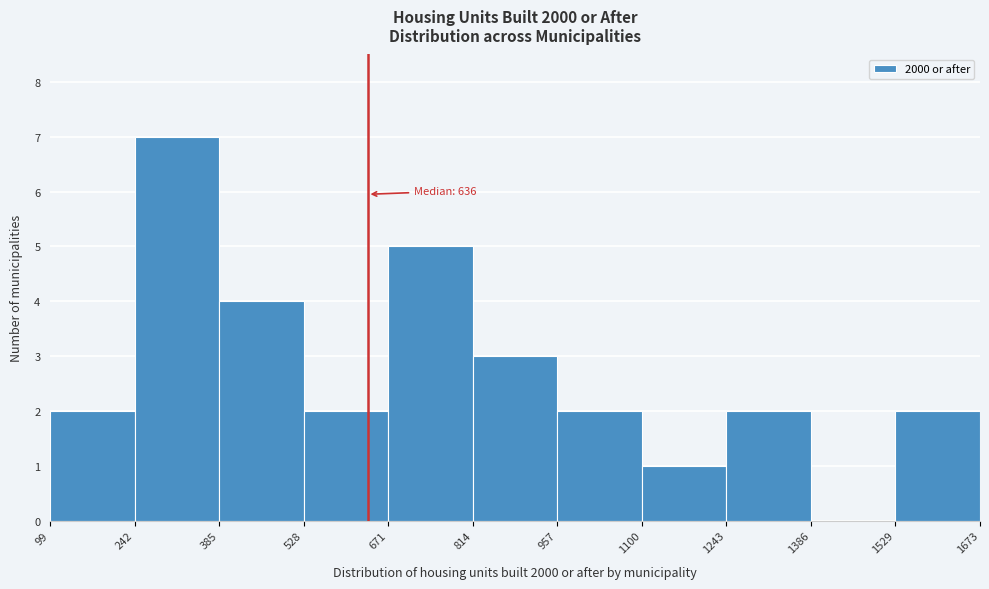

Over which range of the x-axis is the bar tallest?

242 to 385